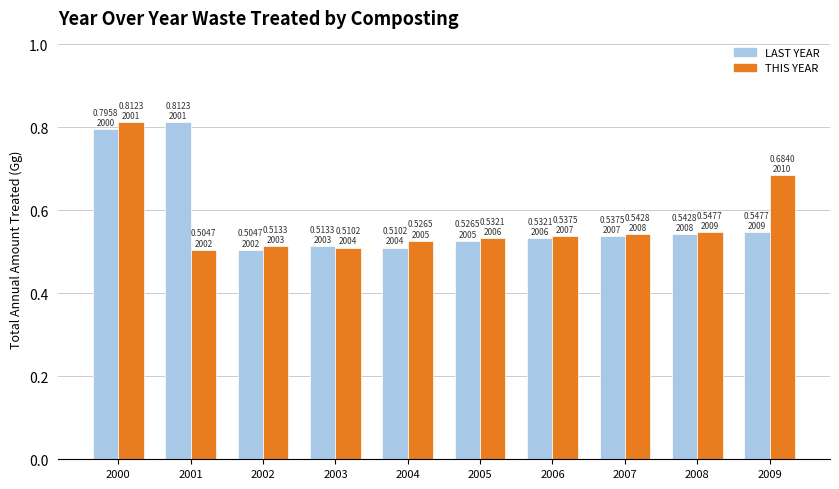

True or false: LAST YEAR has a value of 0.5 at 2009.

True